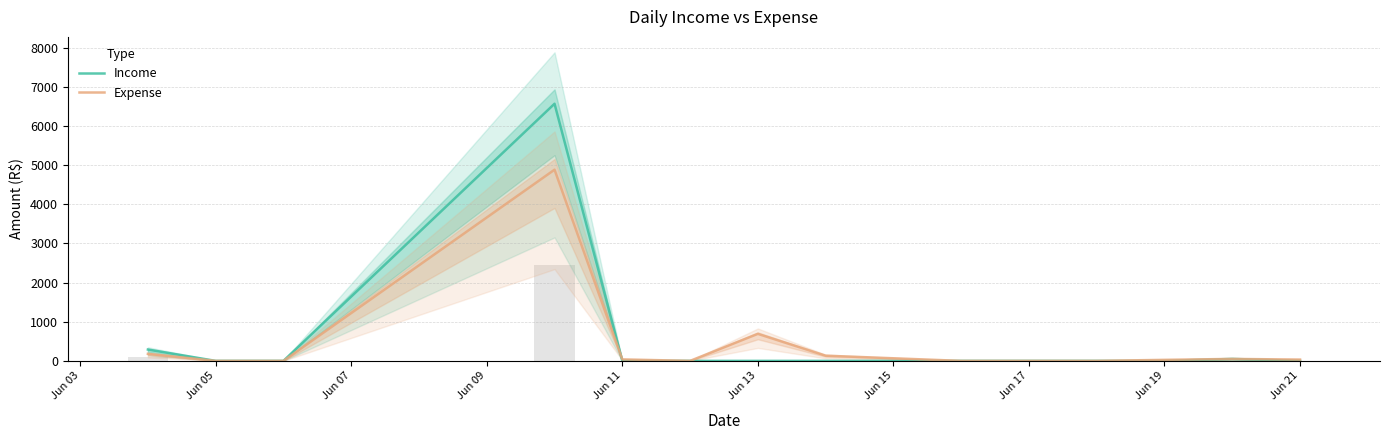

How many values in Income are above zero?

3